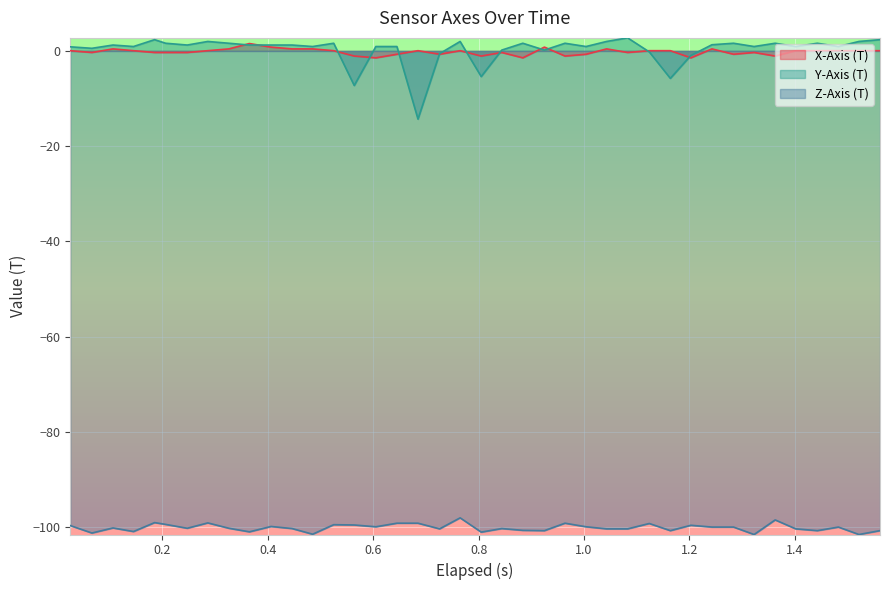

What is the minimum value for Z-Axis (T)?

-101.5